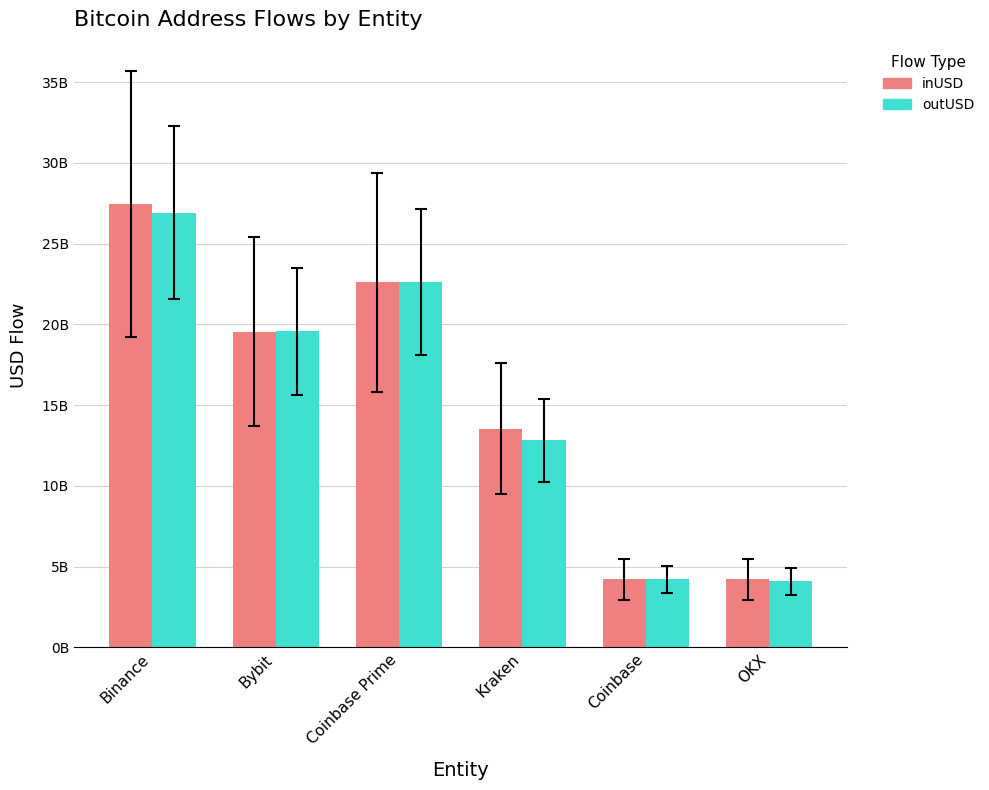

Does the chart contain stacked bars?

No